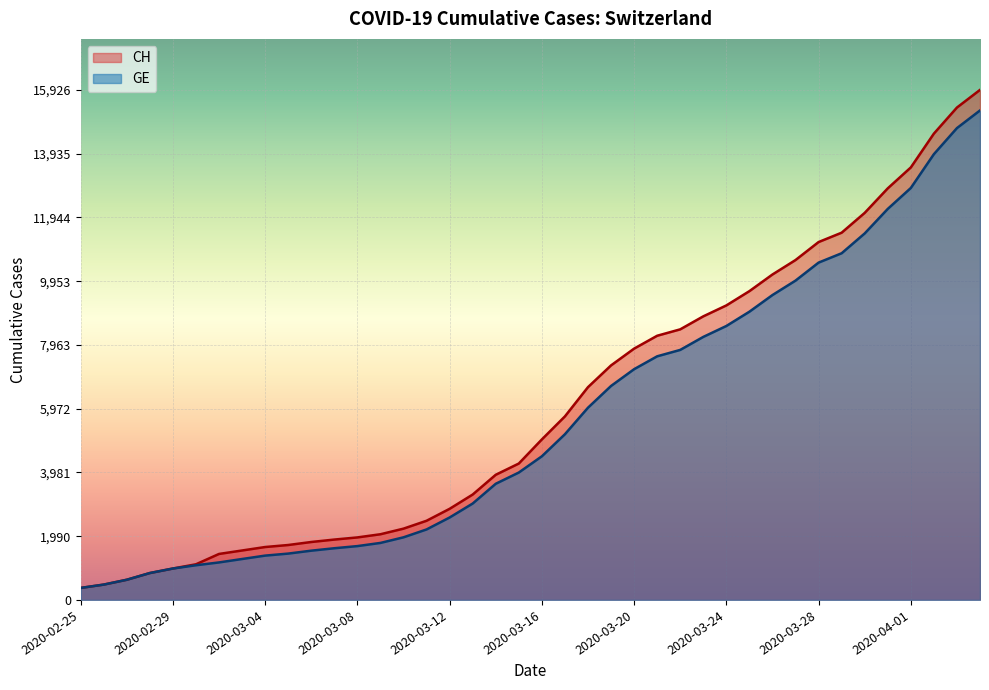

List the labels in order of CH value, largest first.

2020-04-04, 2020-04-03, 2020-04-02, 2020-04-01, 2020-03-31, 2020-03-30, 2020-03-29, 2020-03-28, 2020-03-27, 2020-03-26, 2020-03-25, 2020-03-24, 2020-03-23, 2020-03-22, 2020-03-21, 2020-03-20, 2020-03-19, 2020-03-18, 2020-03-17, 2020-03-16, 2020-03-15, 2020-03-14, 2020-03-13, 2020-03-12, 2020-03-11, 2020-03-10, 2020-03-09, 2020-03-08, 2020-03-07, 2020-03-06, 2020-03-05, 2020-03-04, 2020-03-03, 2020-03-02, 2020-03-01, 2020-02-29, 2020-02-28, 2020-02-27, 2020-02-26, 2020-02-25